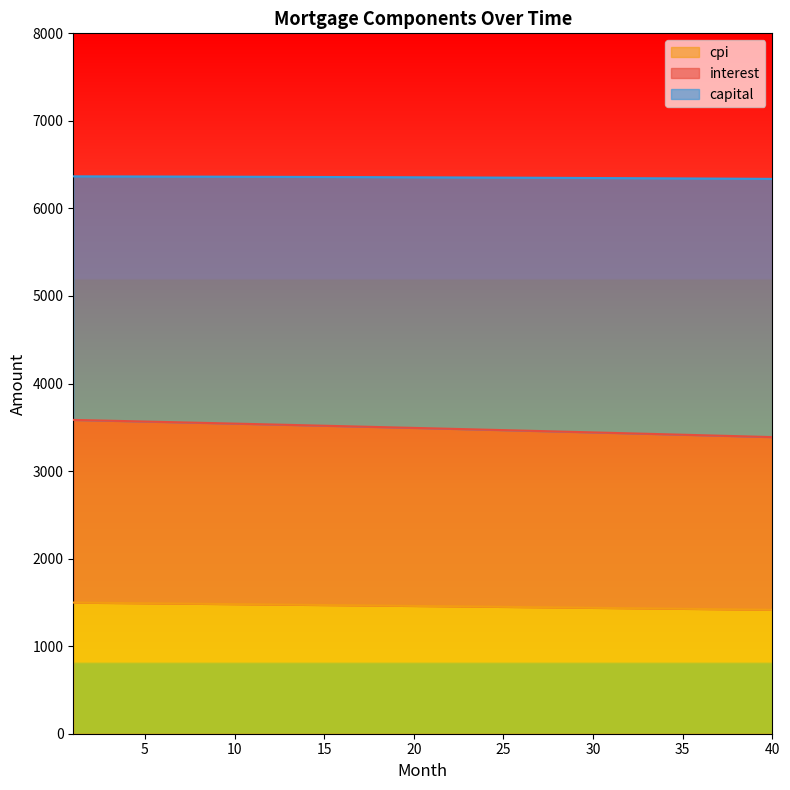

True or false: interest has a value of 3579.9 at 2.

True